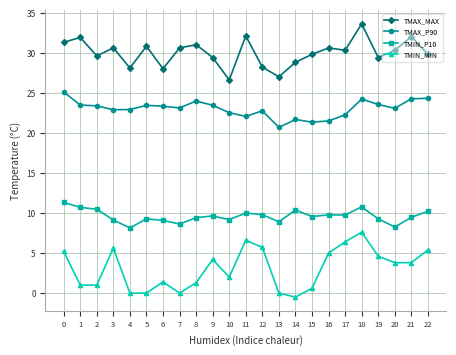

At which category does TMIN_MIN reach its first local peak?

3